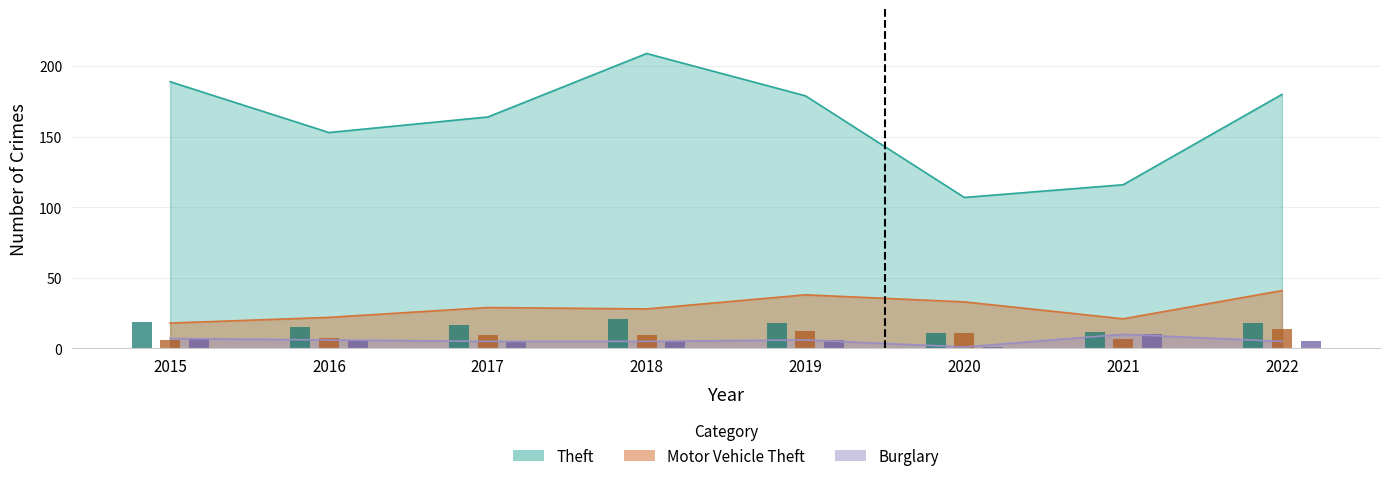

Rank the series at 2021 from highest to lowest value.

Theft, Motor Vehicle Theft, Burglary